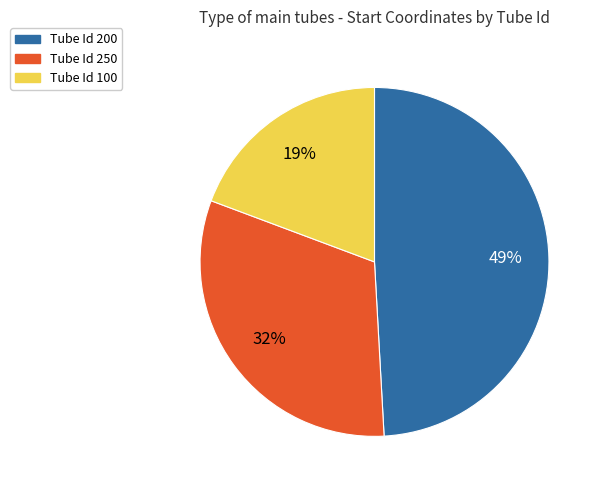

What percentage is the Tube Id 100 slice, to the nearest percent?

19%